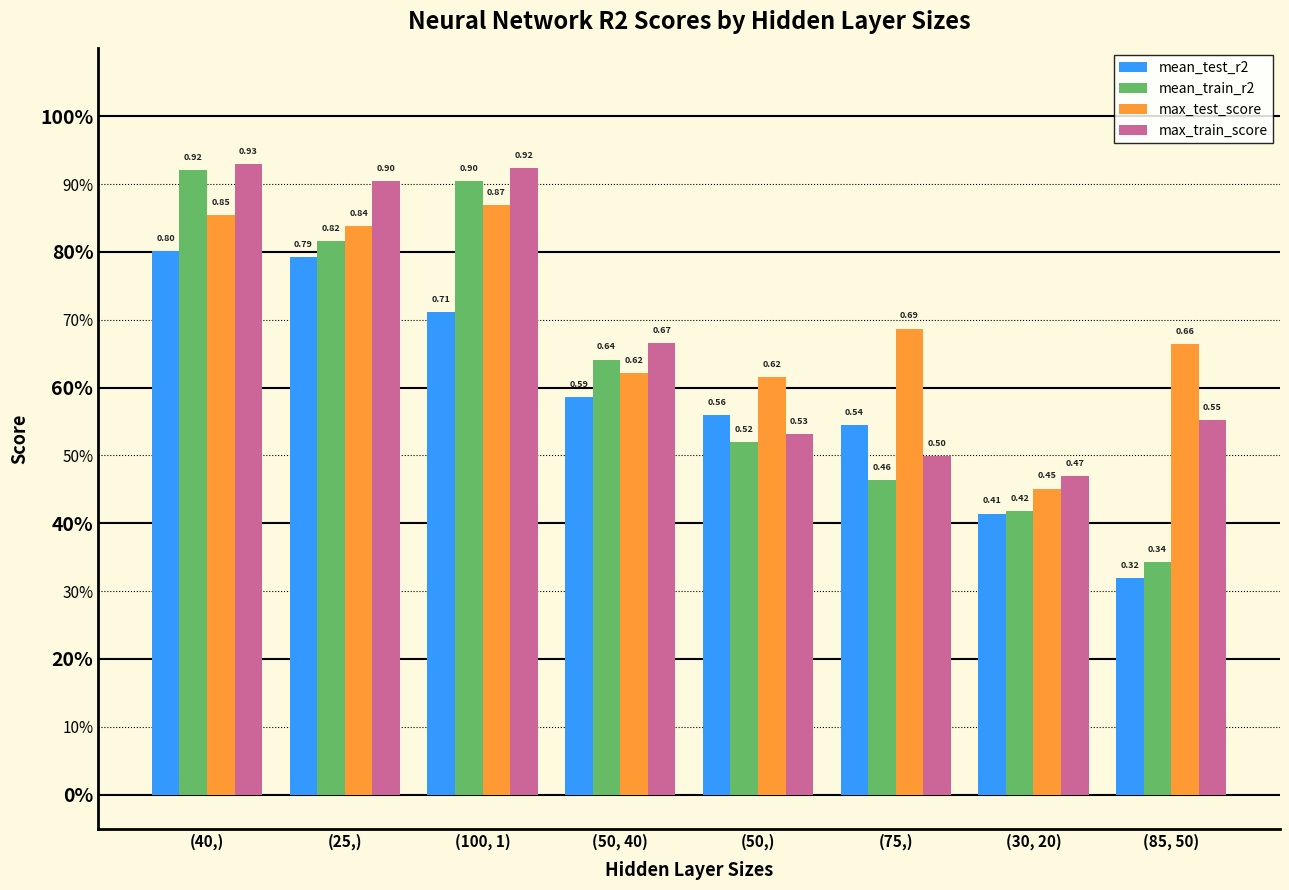

What is the lowest value of the max_test_score series?

0.5